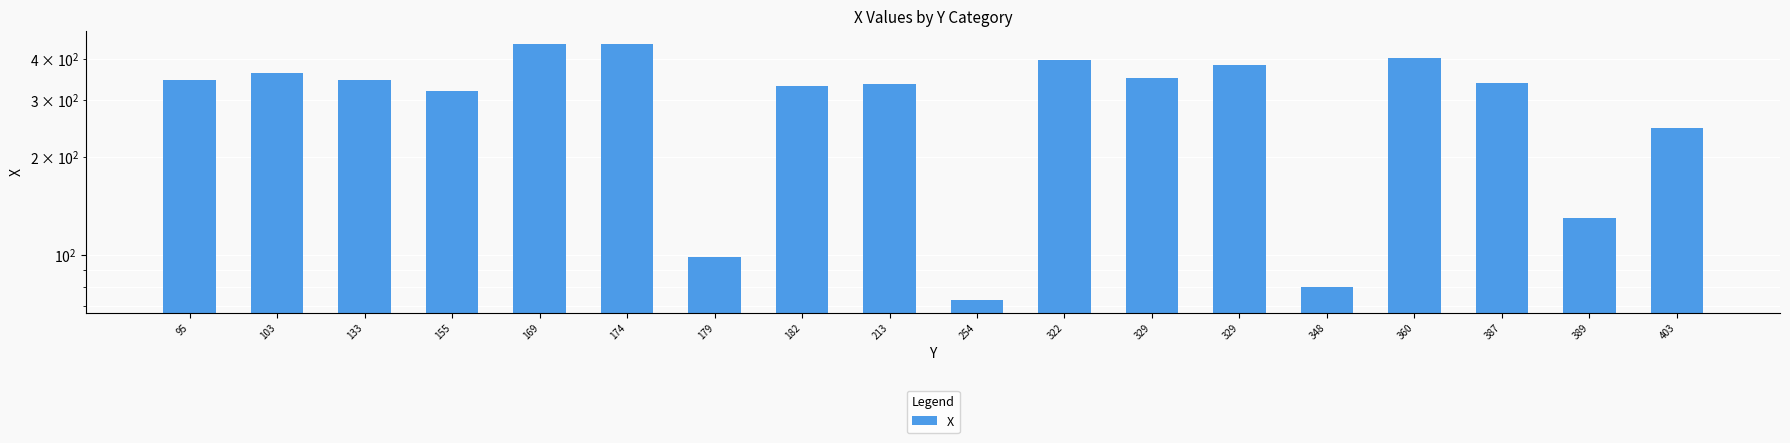

Approximately how many times larger is the value at 403 compared to 95?

0.7